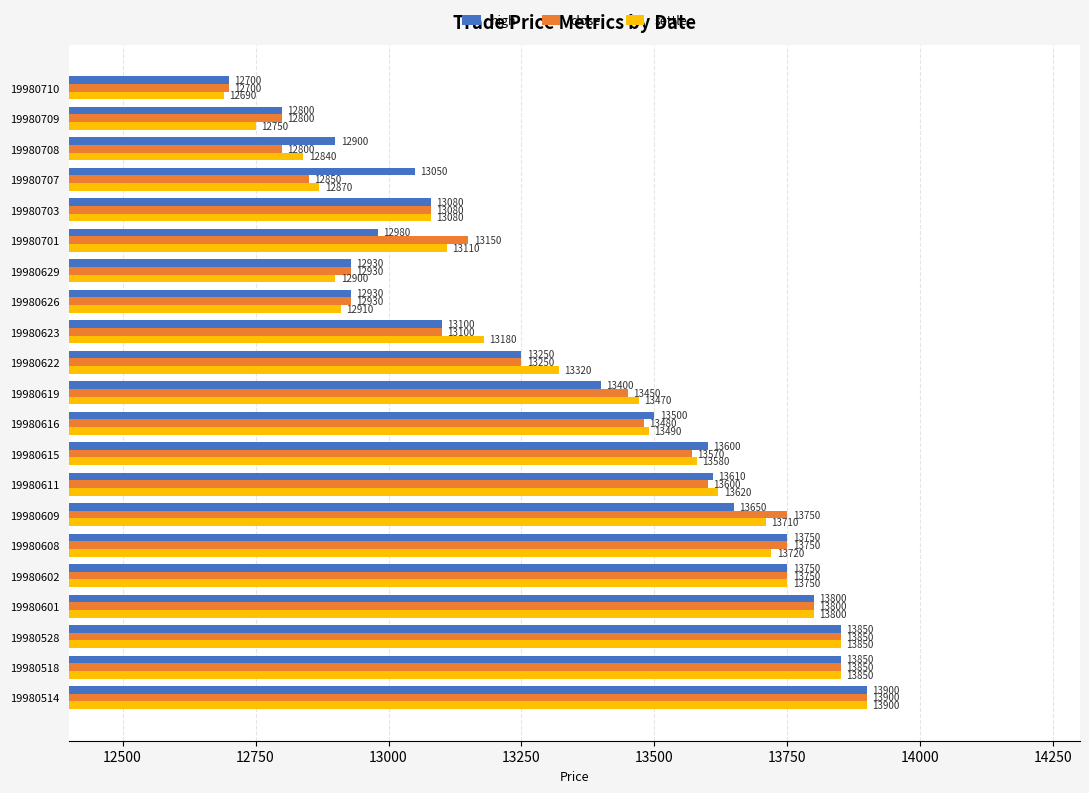

What is the minimum value for settle?

12690